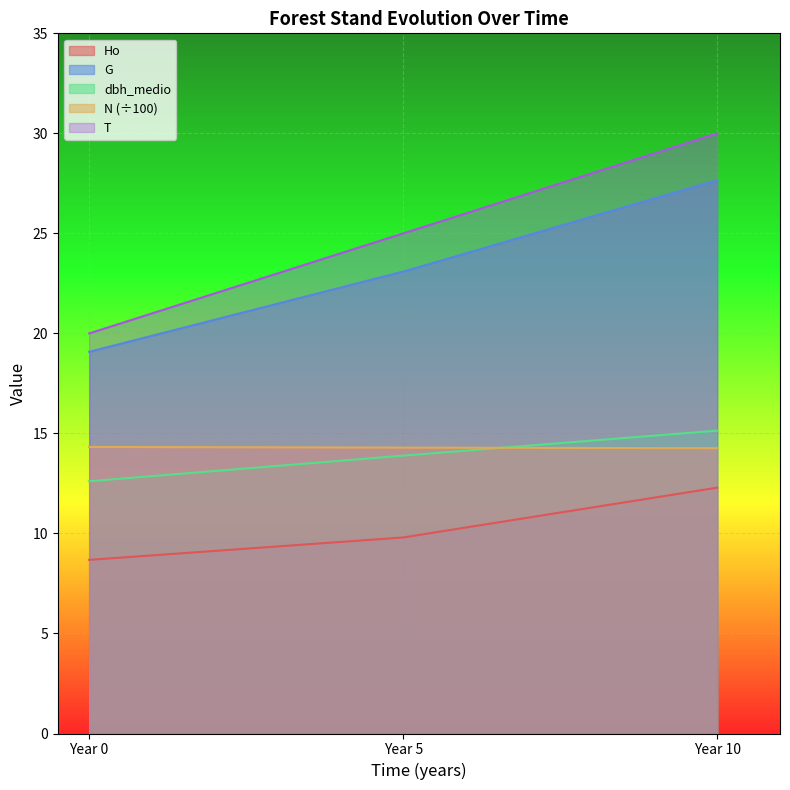

True or false: T has a value of 18.7 at Year 10.

False